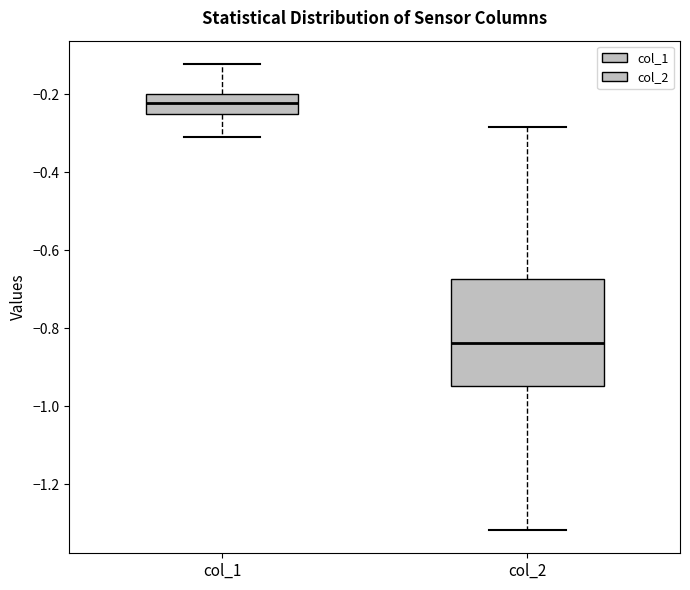

Where is the upper edge of the box for col_2 on the y-axis? The values are not printed on the chart, so give them approximately, as read against the axis.

-0.68